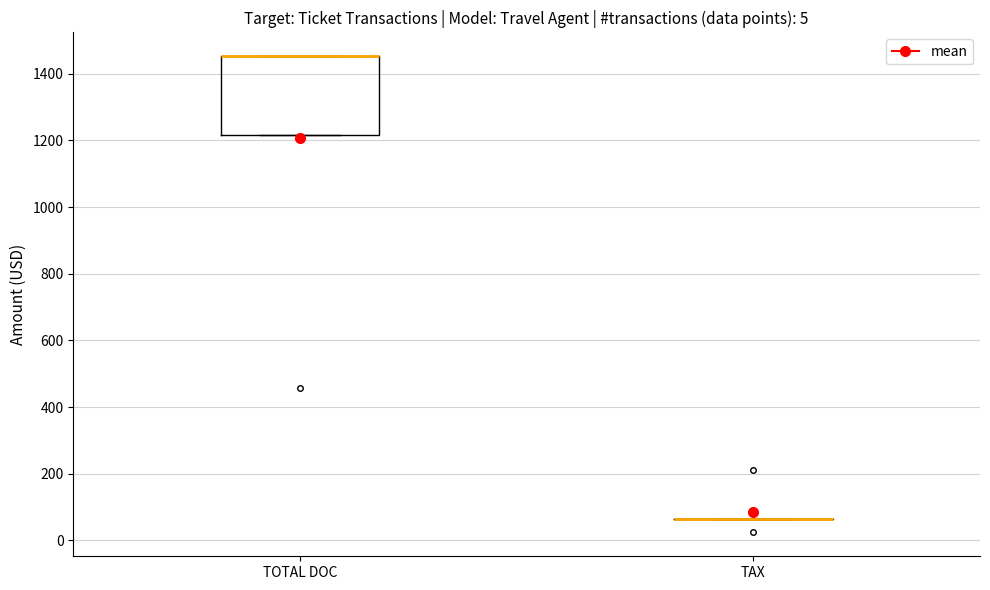

Where is the lower edge of the box for TOTAL DOC on the y-axis? The values are not printed on the chart, so give them approximately, as read against the axis.

1220